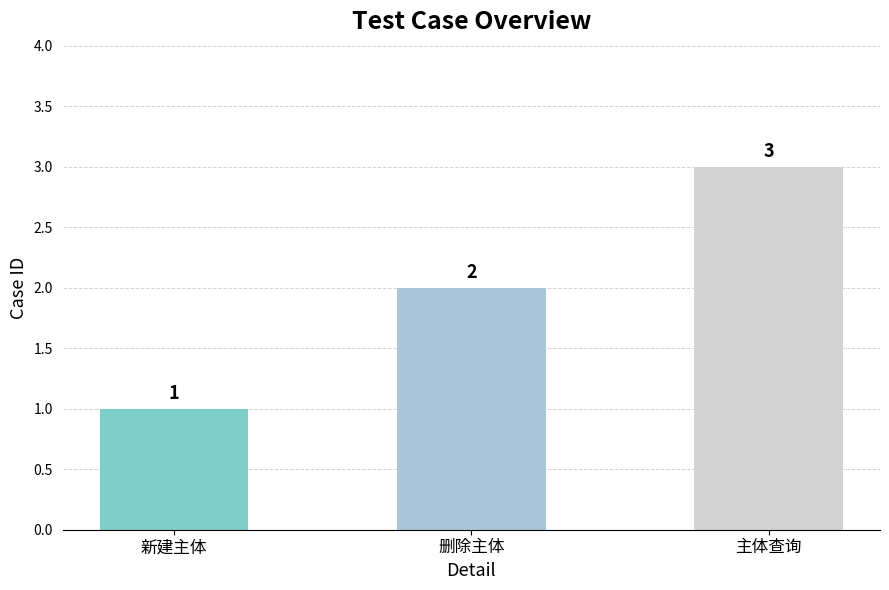

Count the values in the range 1 to 3.

3